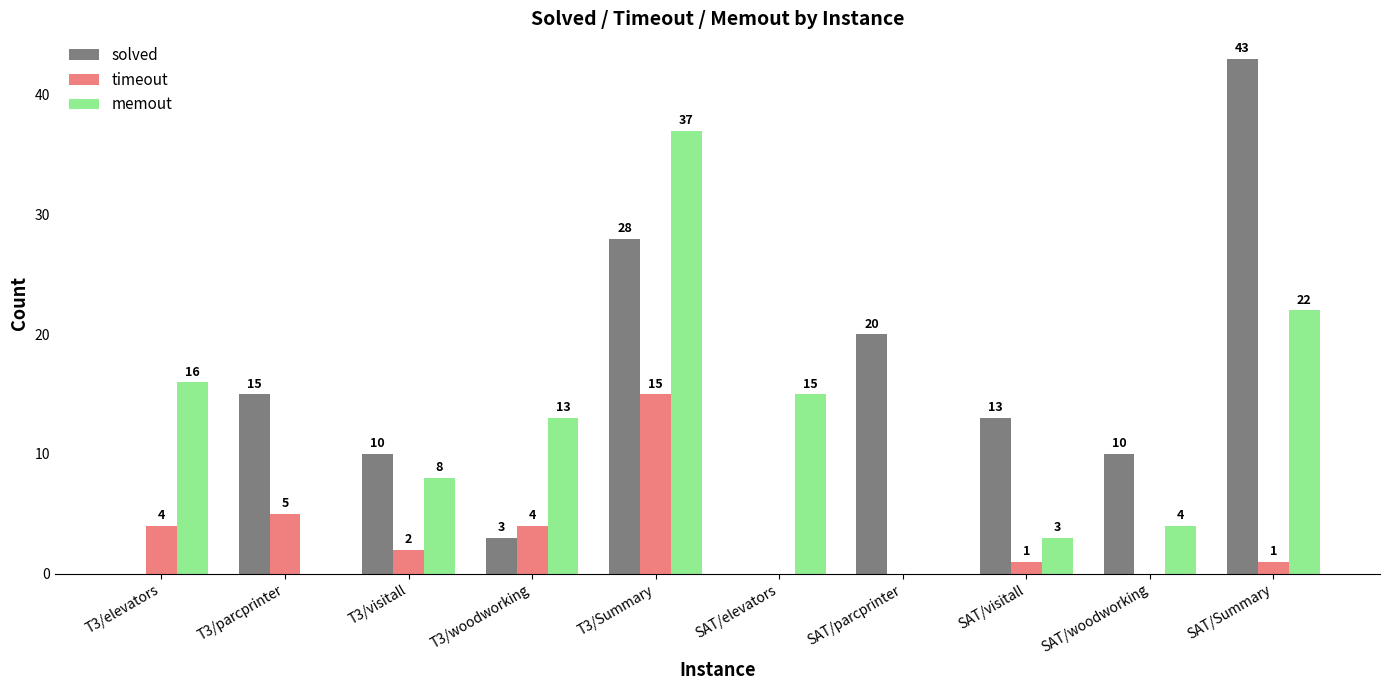

Reading left to right, transcribe all the data shown in this chart.

solved: T3/elevators=0	T3/parcprinter=15	T3/visitall=10	T3/woodworking=3	T3/Summary=28	SAT/elevators=0	SAT/parcprinter=20	SAT/visitall=13	SAT/woodworking=10	SAT/Summary=43
timeout: T3/elevators=4	T3/parcprinter=5	T3/visitall=2	T3/woodworking=4	T3/Summary=15	SAT/elevators=0	SAT/parcprinter=0	SAT/visitall=1	SAT/woodworking=0	SAT/Summary=1
memout: T3/elevators=16	T3/parcprinter=0	T3/visitall=8	T3/woodworking=13	T3/Summary=37	SAT/elevators=15	SAT/parcprinter=0	SAT/visitall=3	SAT/woodworking=4	SAT/Summary=22